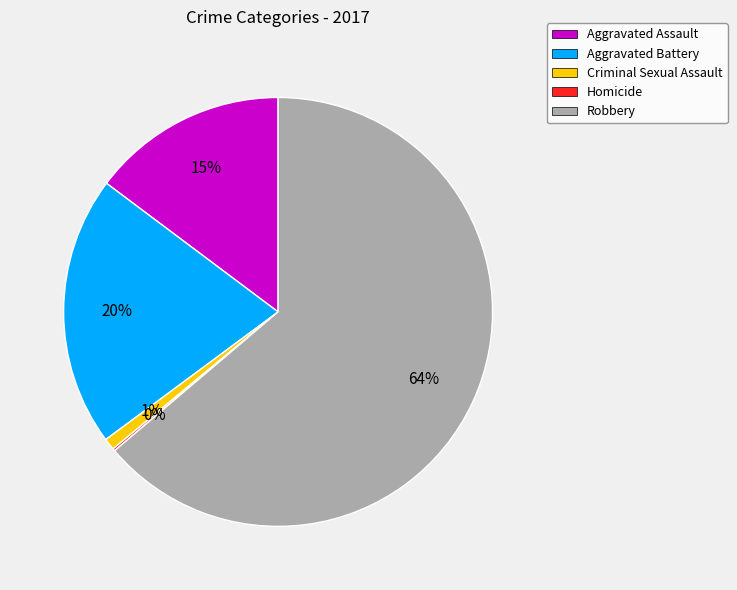

Is the sum of Aggravated Battery and Criminal Sexual Assault greater than half?

No